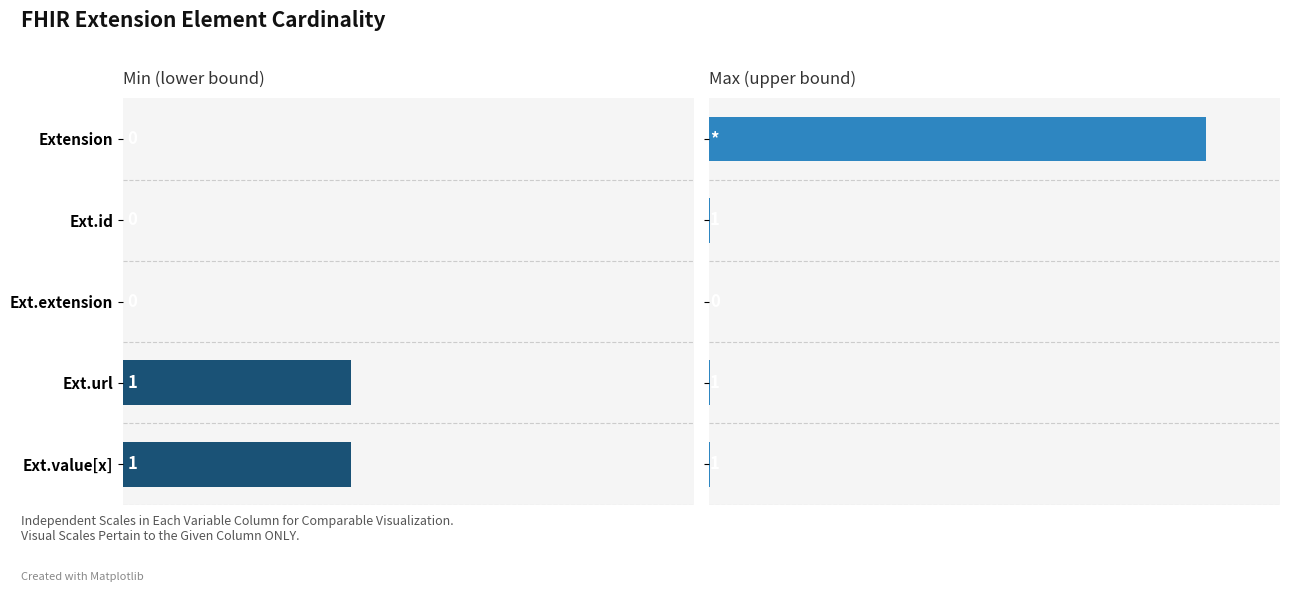

At how many categories does at least one series exceed 83?

1